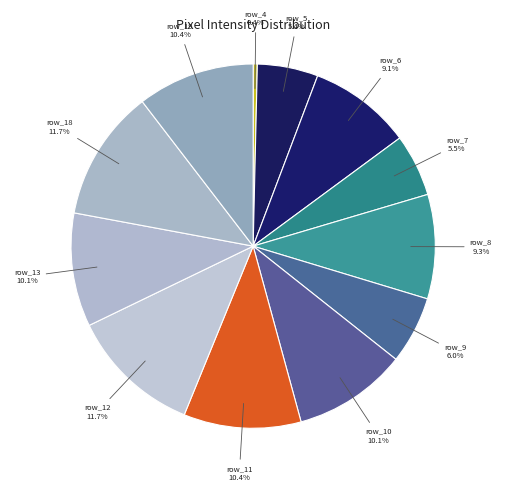

Which category has the smallest portion of the pie?

row_4